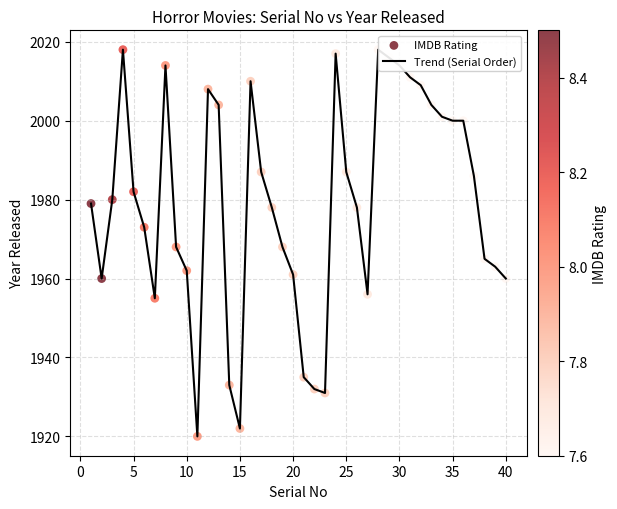

What is the difference between the maximum and minimum values?

98